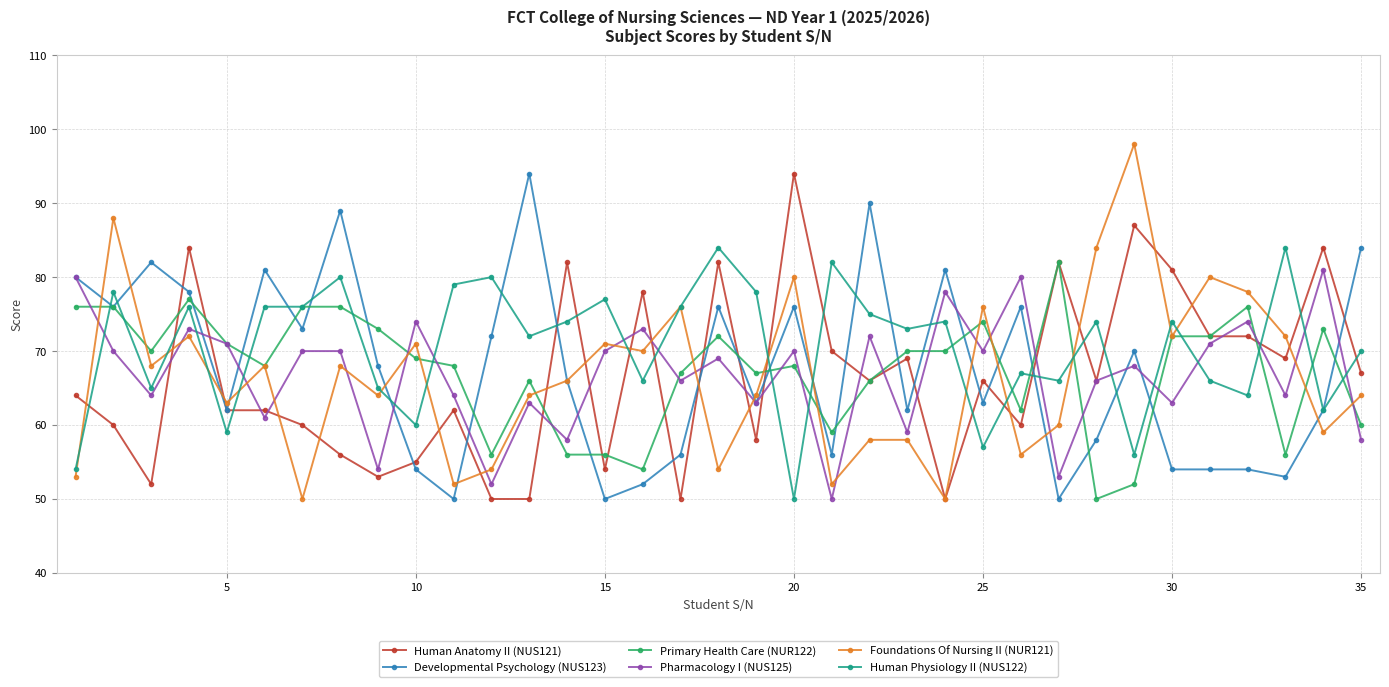

What is the minimum value shown in the chart?

50